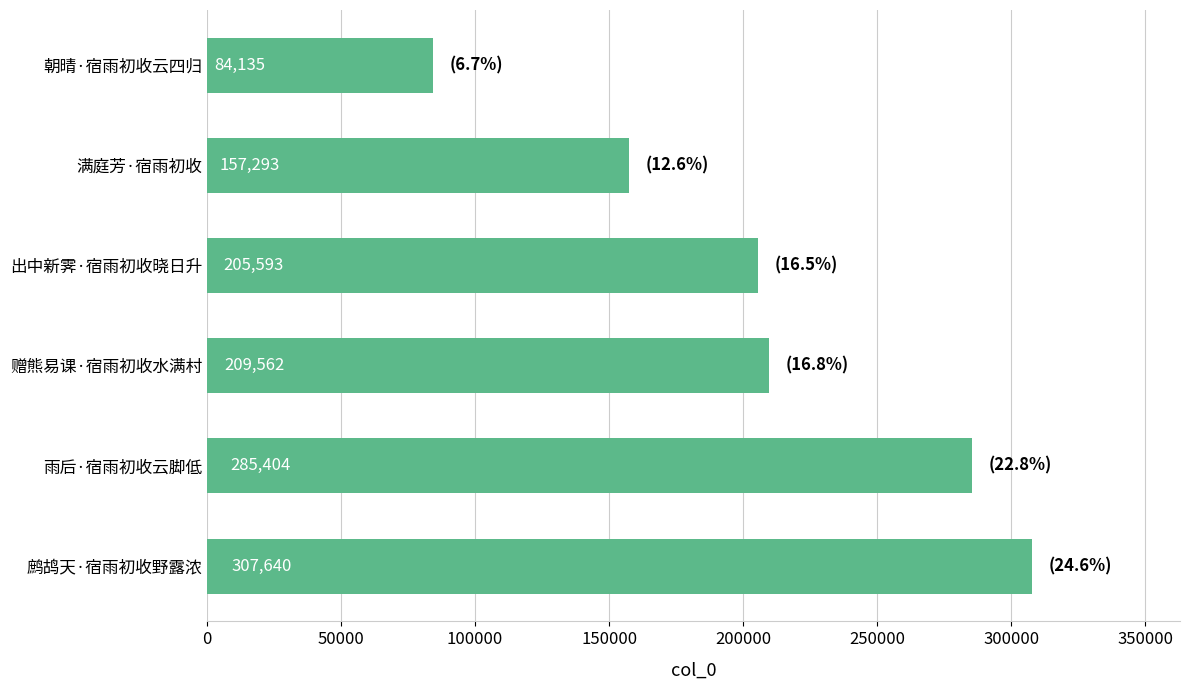

Between 雨后·宿雨初收云脚低 and 鹧鸪天·宿雨初收野露浓, which is larger?

鹧鸪天·宿雨初收野露浓